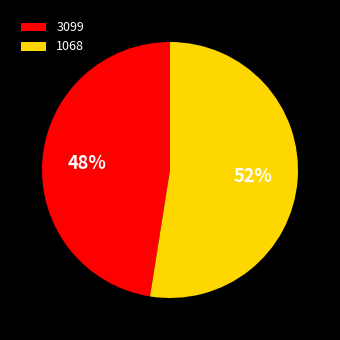

Combined, do 1068 and 3099 account for over 50%?

Yes